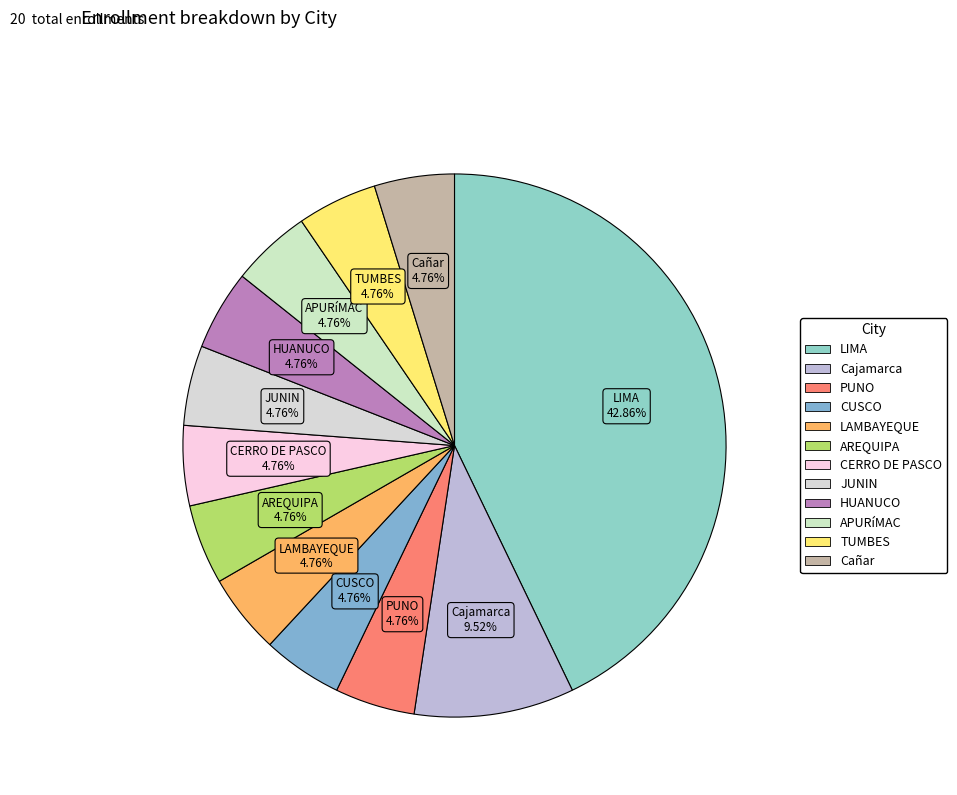

What is the largest slice in the pie chart?

LIMA